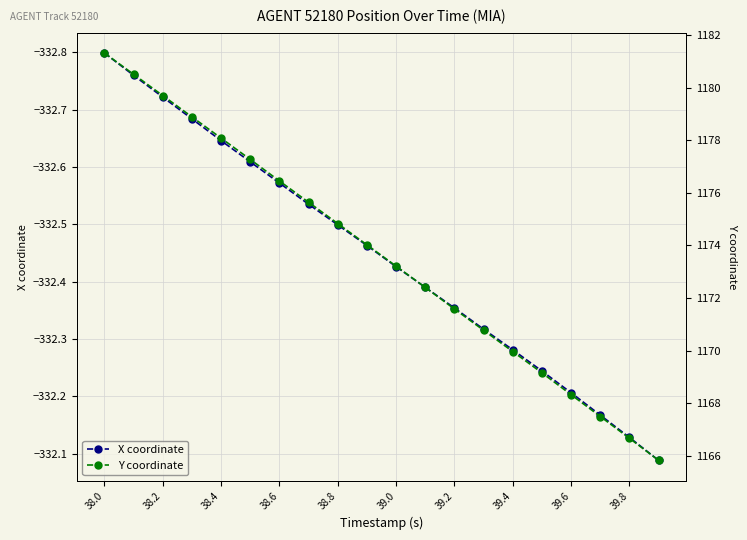

Is it true that X coordinate equals -556.5 at 39.8?

False